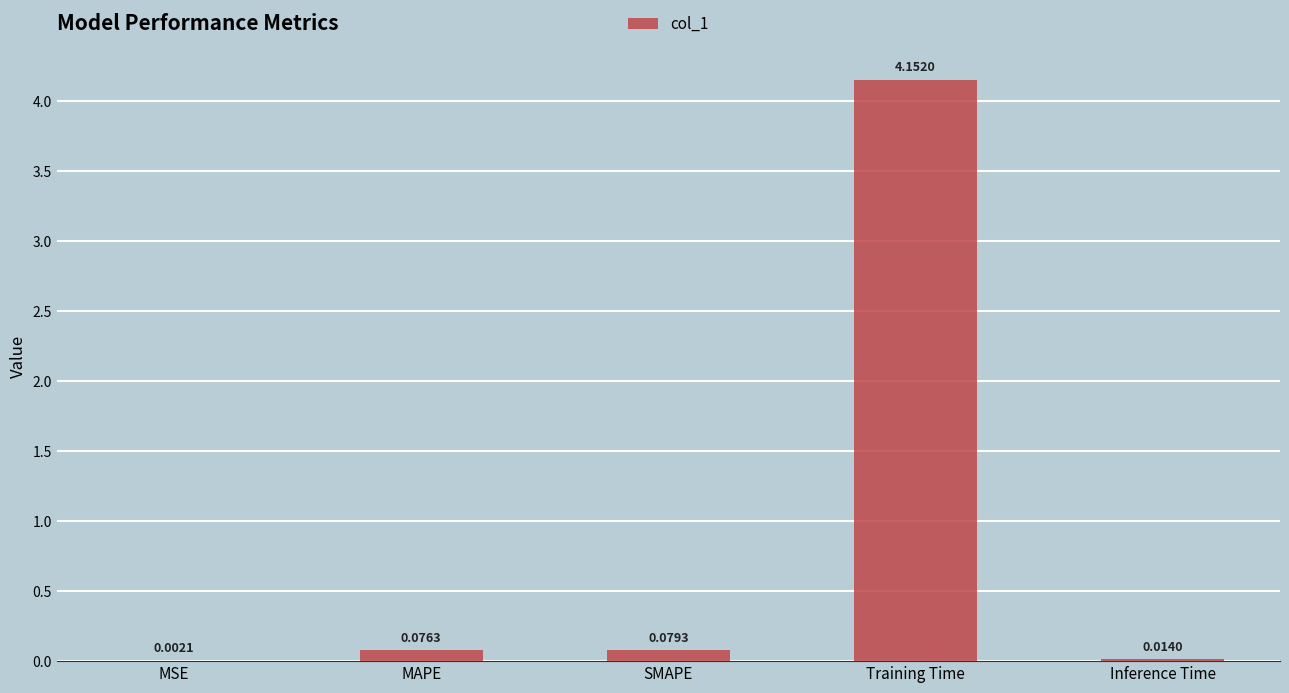

Where is the data nearest to the value 2?

SMAPE